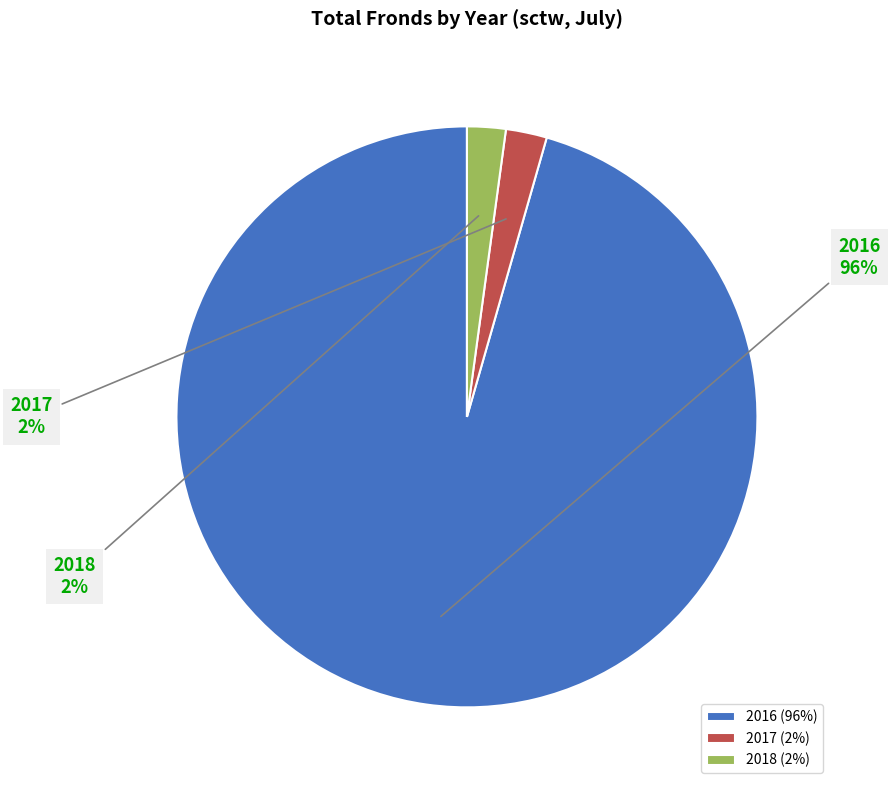

Between 2016 and 2017, which is larger?

2016